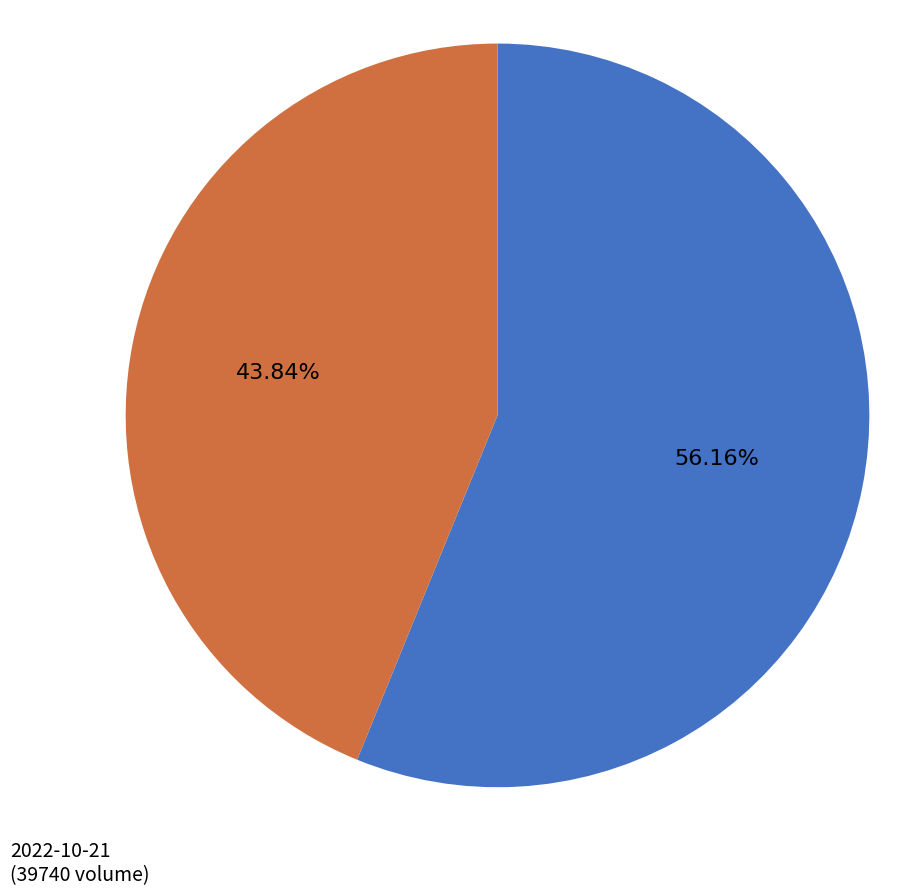

Is there a majority slice in this chart?

Yes